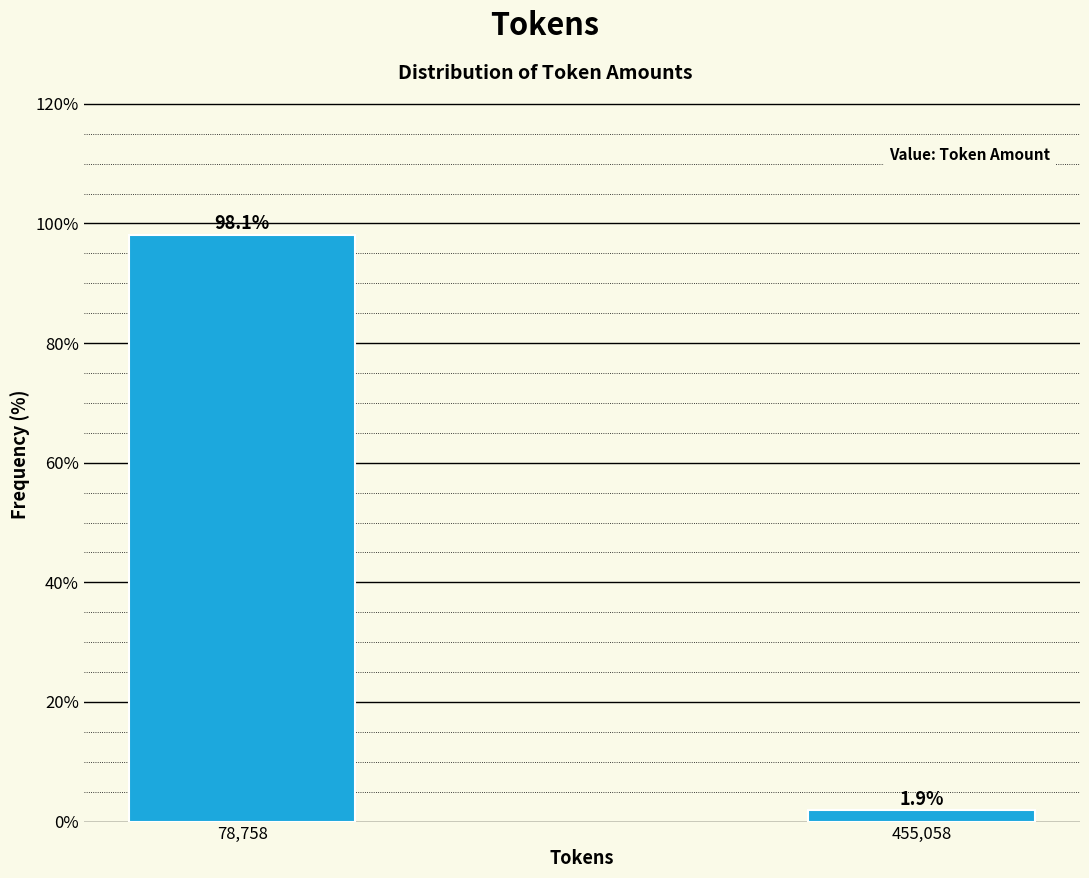

Reading left to right, list all the values displayed in this chart.

78,758=98.1	455,058=1.9